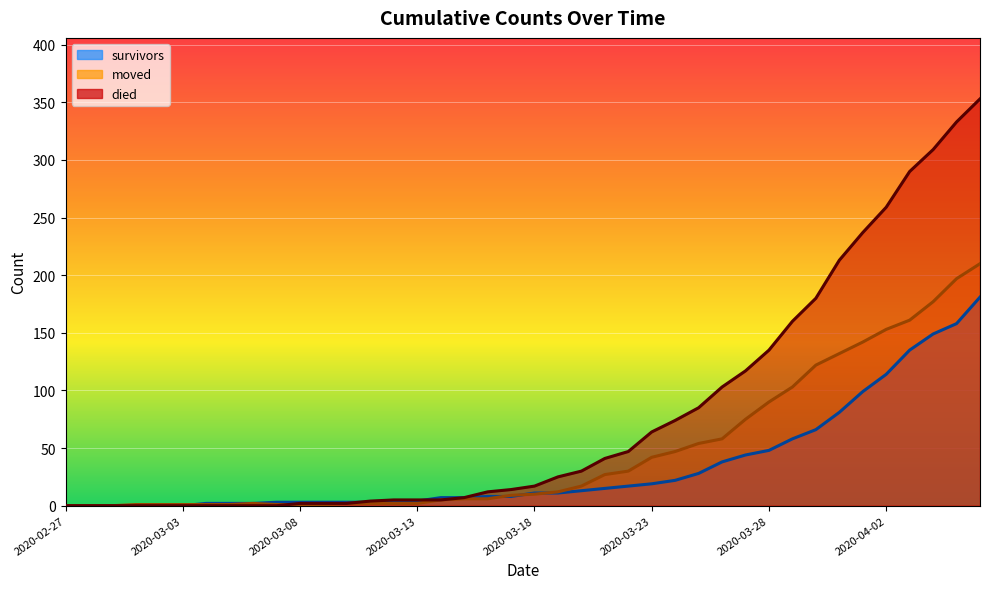

How many lines are shown in the chart?

3